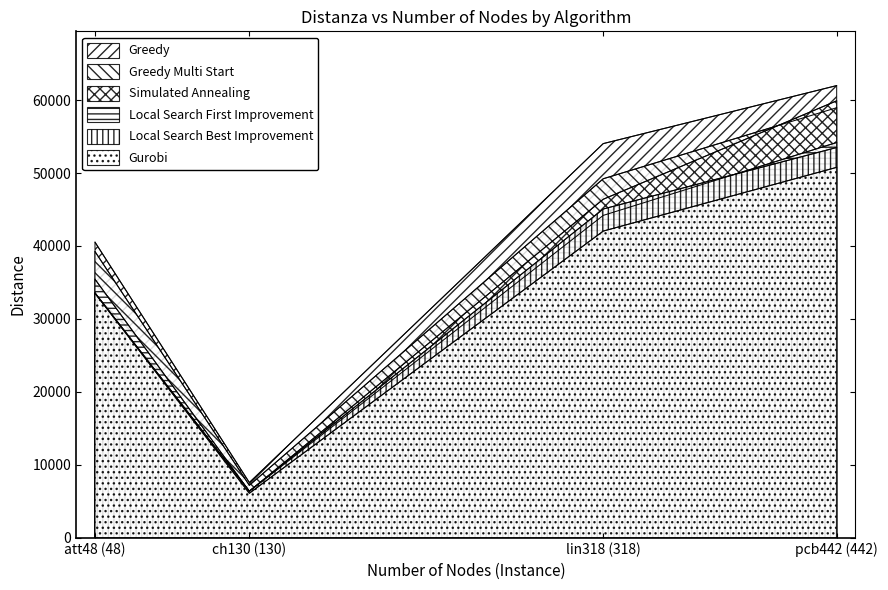

What is the label of the 4th point from the left?

pcb442 (442)